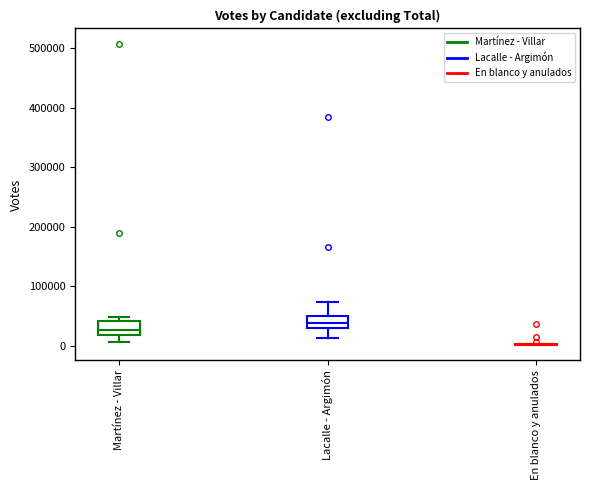

Where is the lower edge of the box for Lacalle - Argimón on the y-axis? The values are not printed on the chart, so give them approximately, as read against the axis.

30000